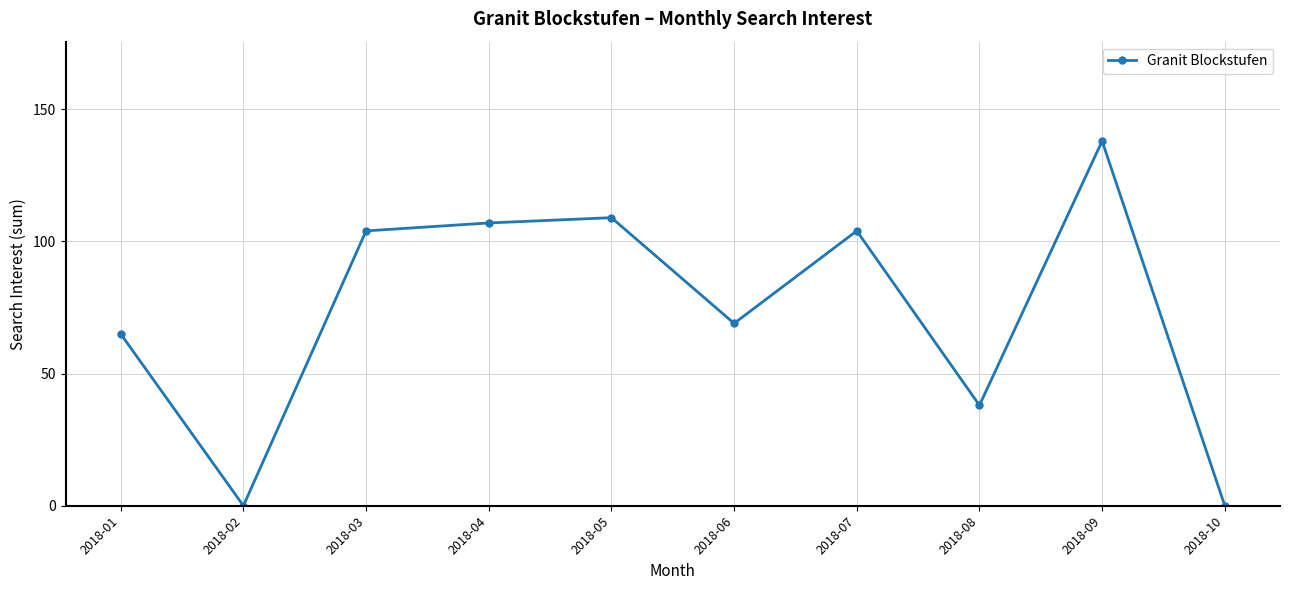

Read the value at 2018-08, to the nearest 10.

40